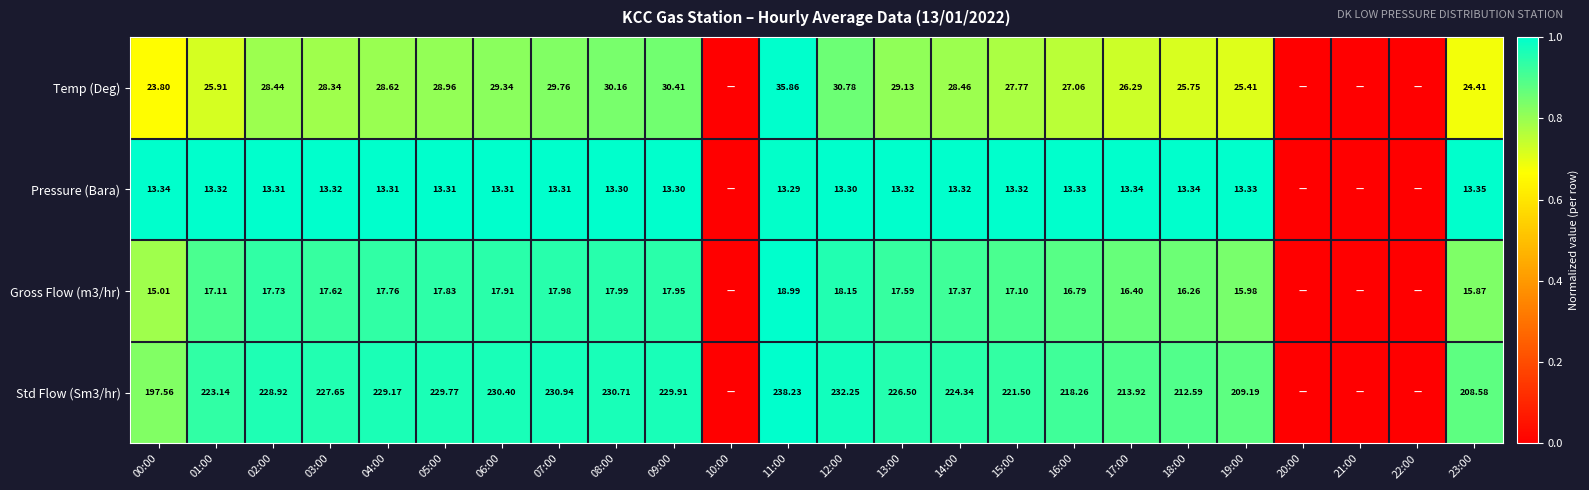

Is the value of Pressure (Bara) at 18:00 greater than the value of Temp (Deg) at 08:00?

No